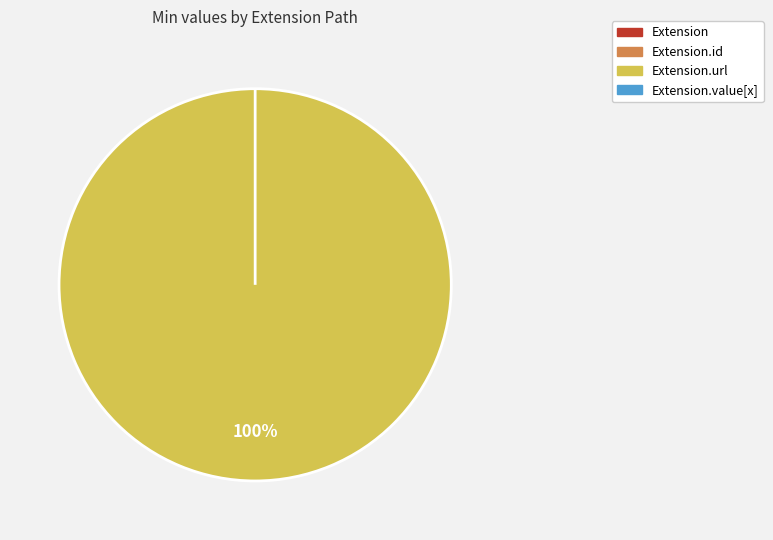

How many slices are in this pie chart?

4